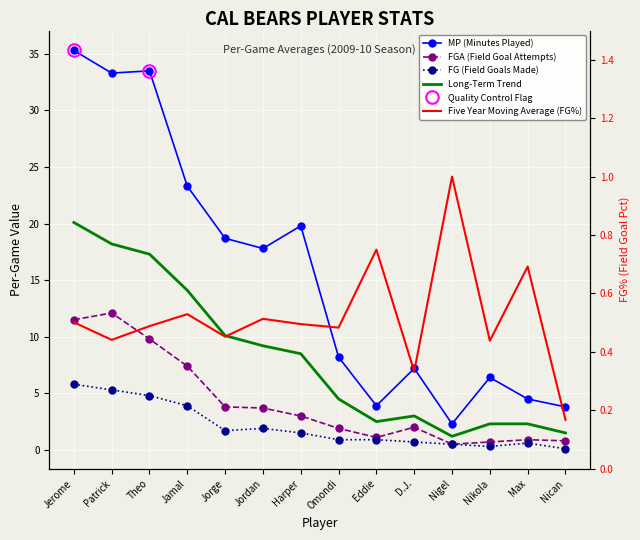

List the series in order of their peak value, lowest first.

FG, FGA, Long-Term Trend, MP